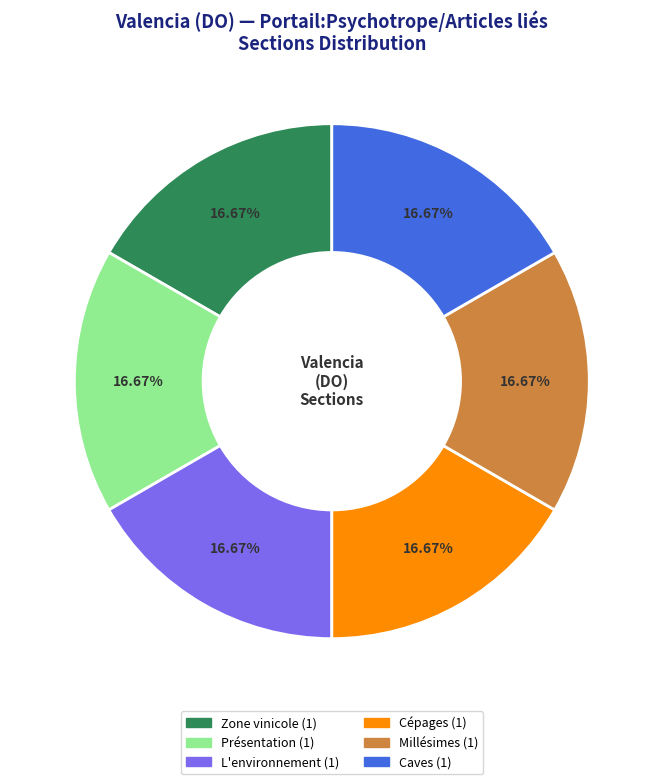

How many slices are in this pie chart?

6